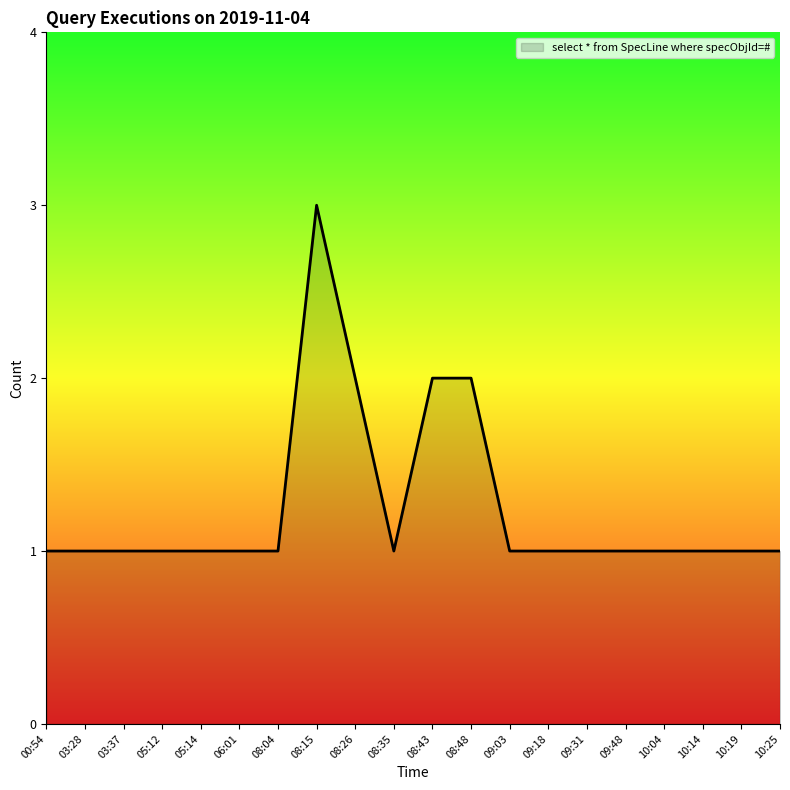

Approximately how many times larger is the value at 08:35 compared to 03:28?

1.0